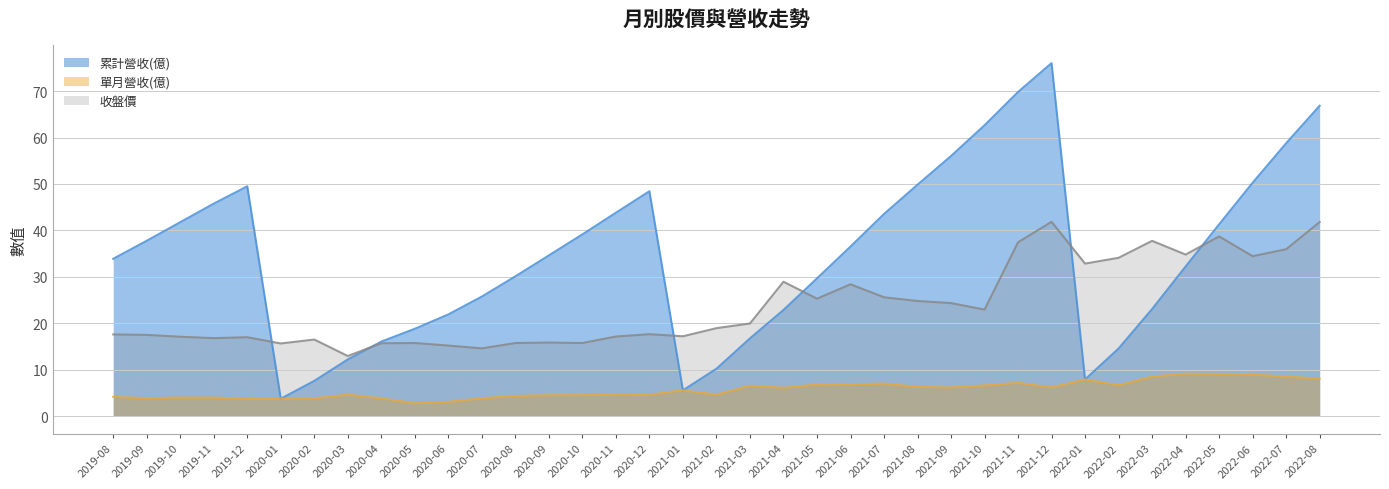

In 單月營收(億), how many points are higher than both neighbors (excluding endpoints)?

8